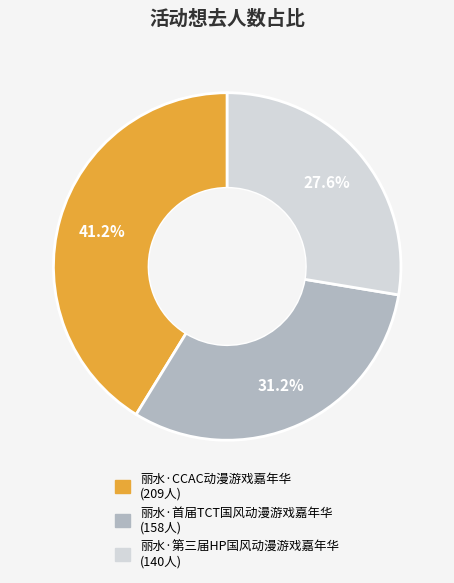

Count the number of slices in the pie.

3